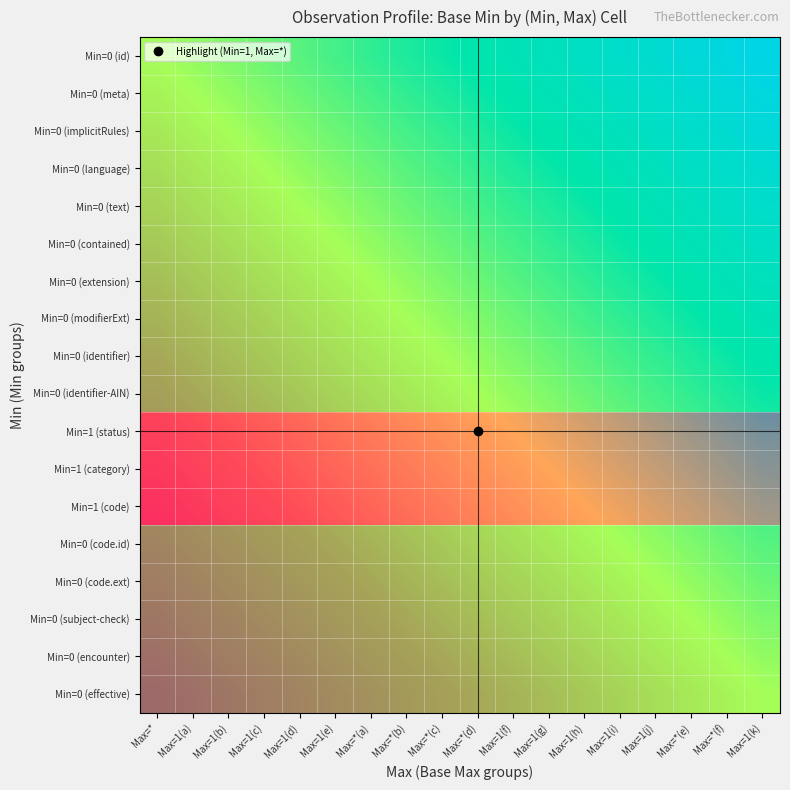

Is the value of Min=1 (status) at Max=1(b) greater than the value of Min=0 (code.id) at Max=1(a)?

Yes